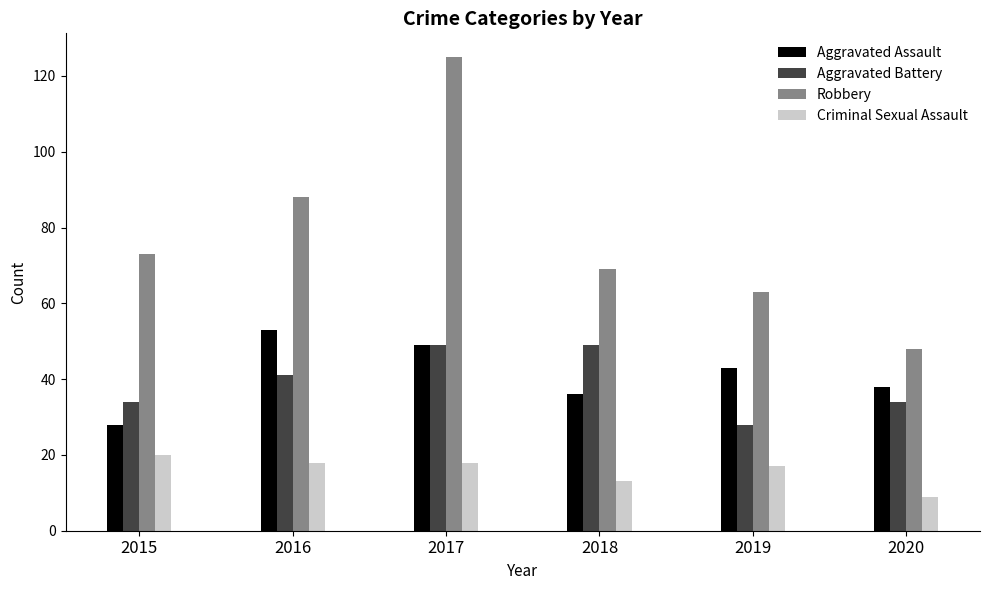

Which series has the widest spread of values?

Robbery